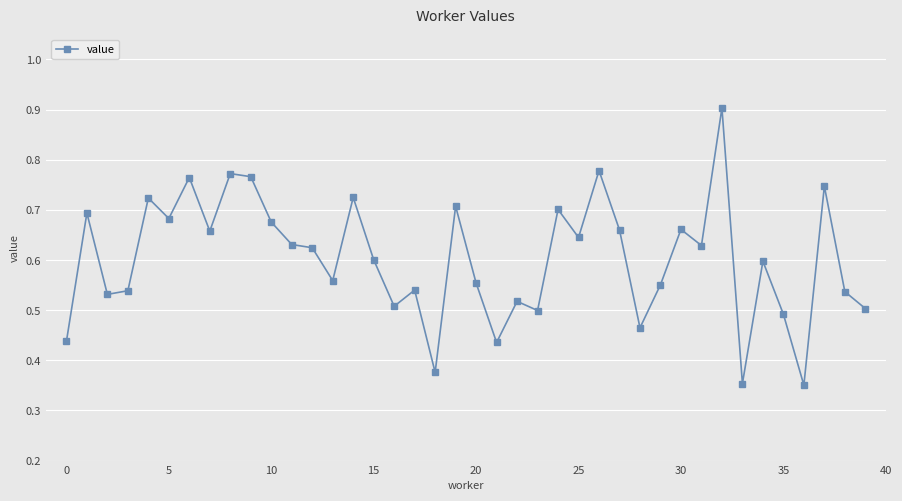

True or false: there are more than 1 points higher than both neighbors.

True